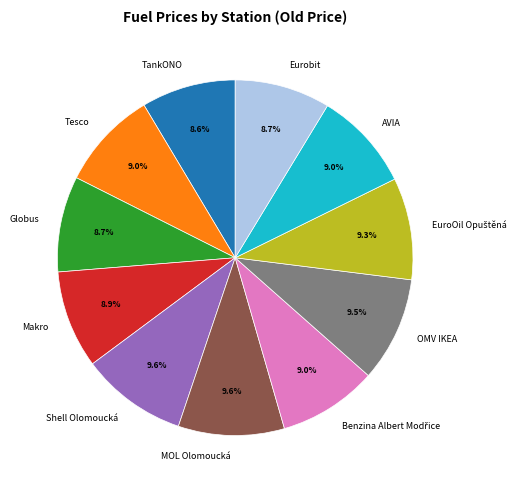

Count the number of slices in the pie.

11